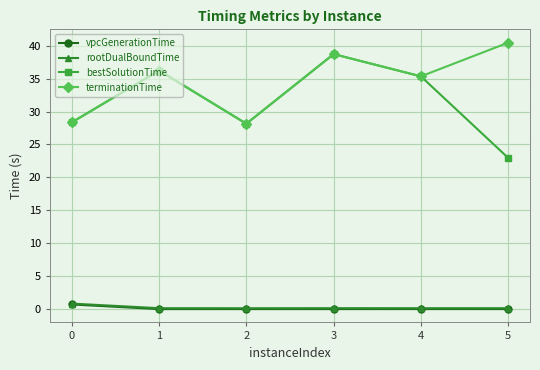

At which category does bestSolutionTime reach its first local peak?

1